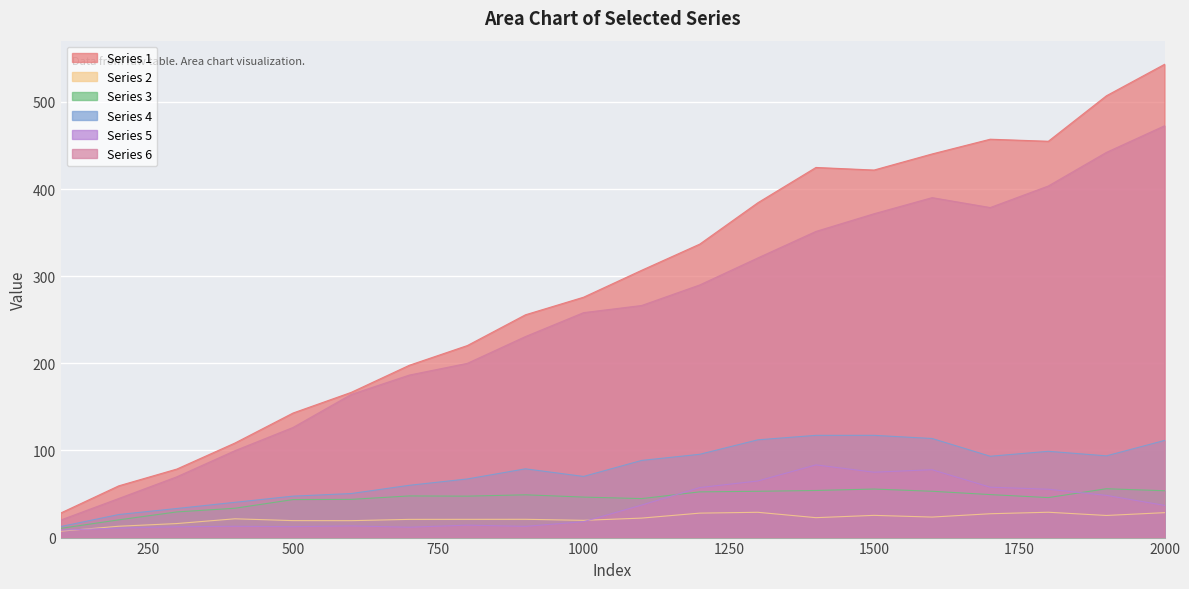

At which category does Series 6 reach its first local valley?

1700